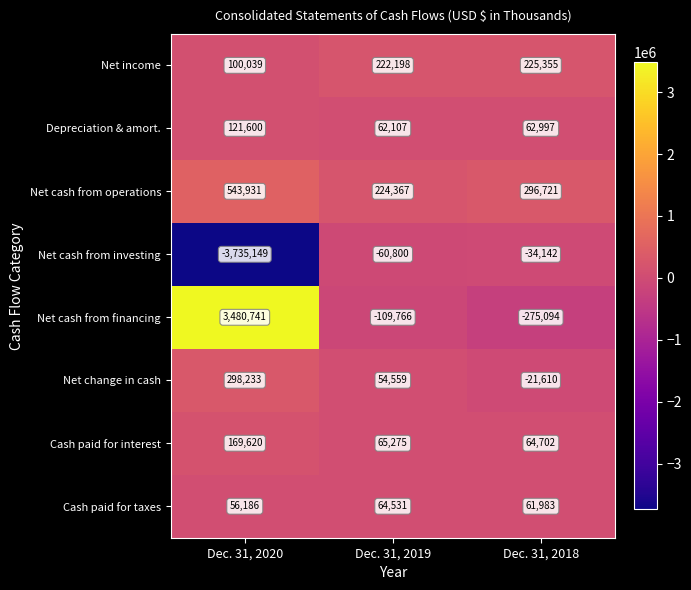

Which series has the widest spread of values?

Net cash from financing